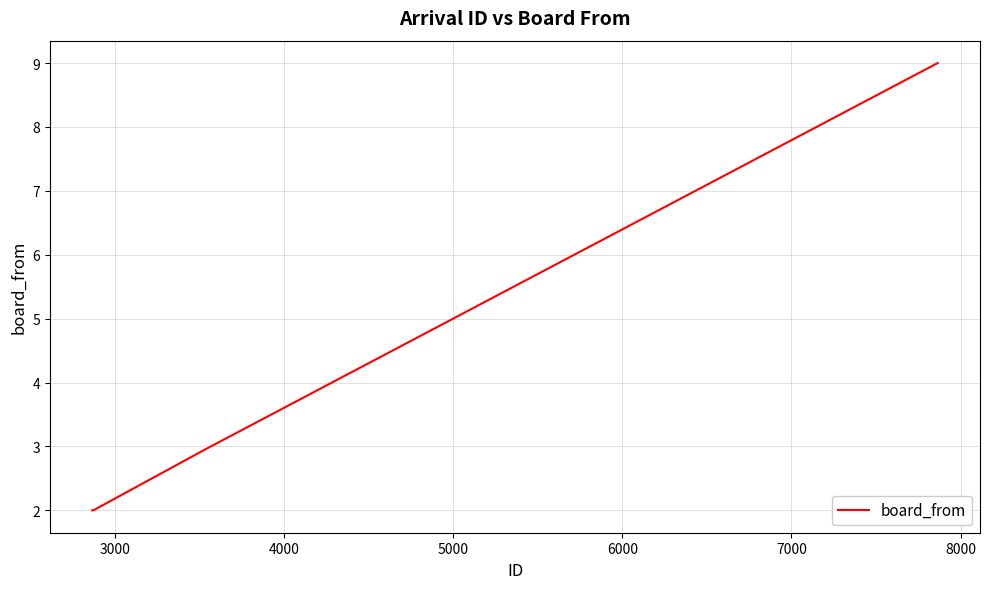

Reading left to right, what are all the values shown in this chart?

2	2	2	2	2	2	2	3	3	9